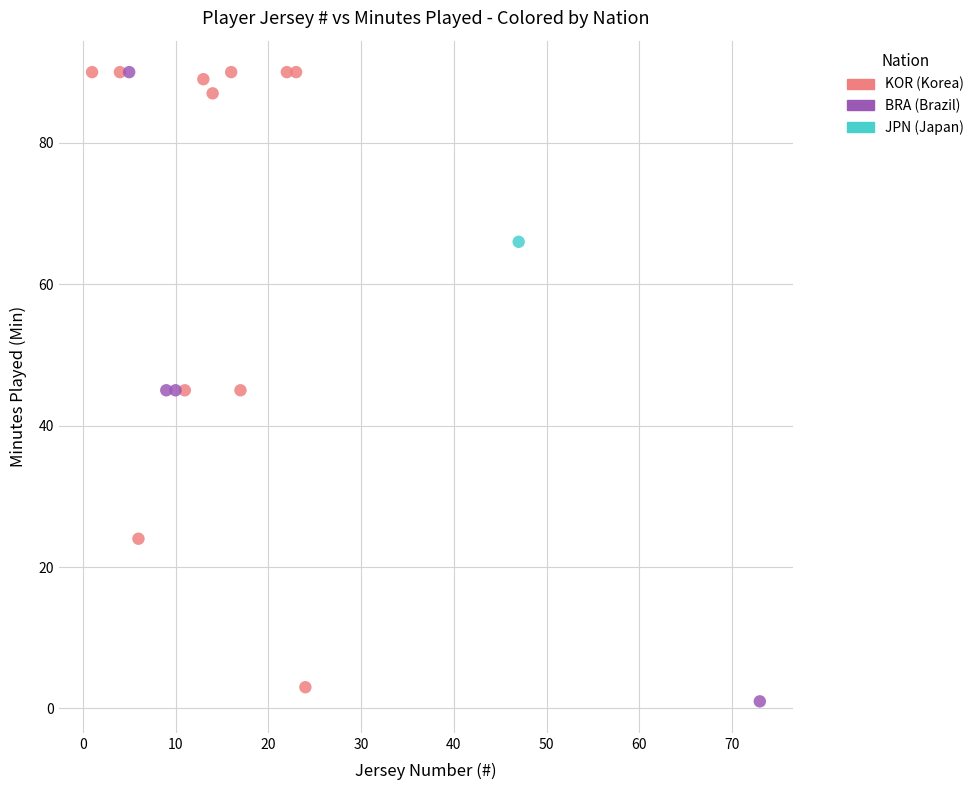

What are all the series names shown in the legend?

KOR (Korea), BRA (Brazil), JPN (Japan)